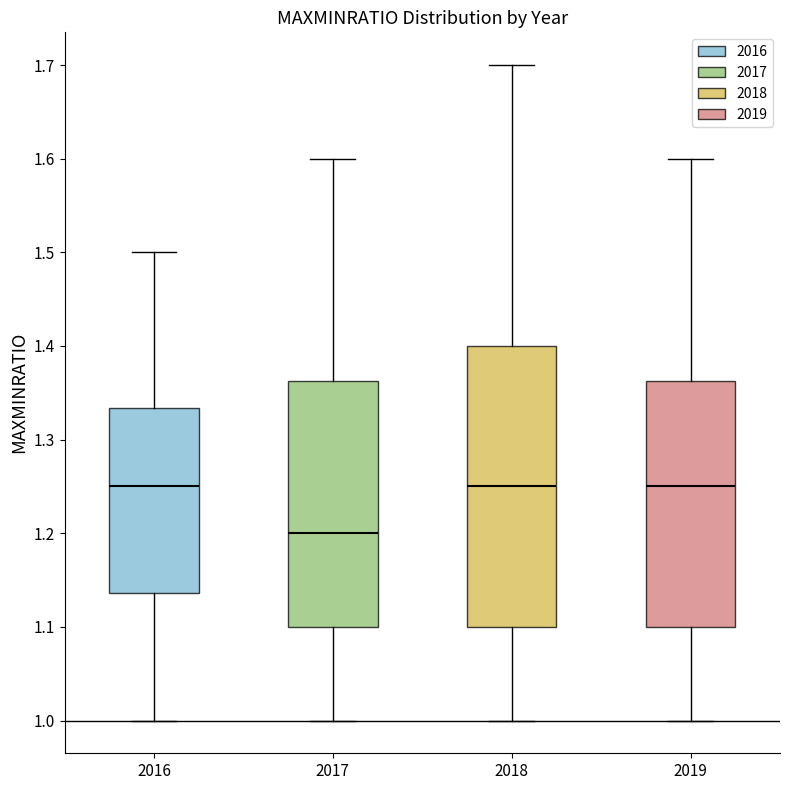

Comparing the boxes themselves (not the whiskers), which one is the tallest?

2018